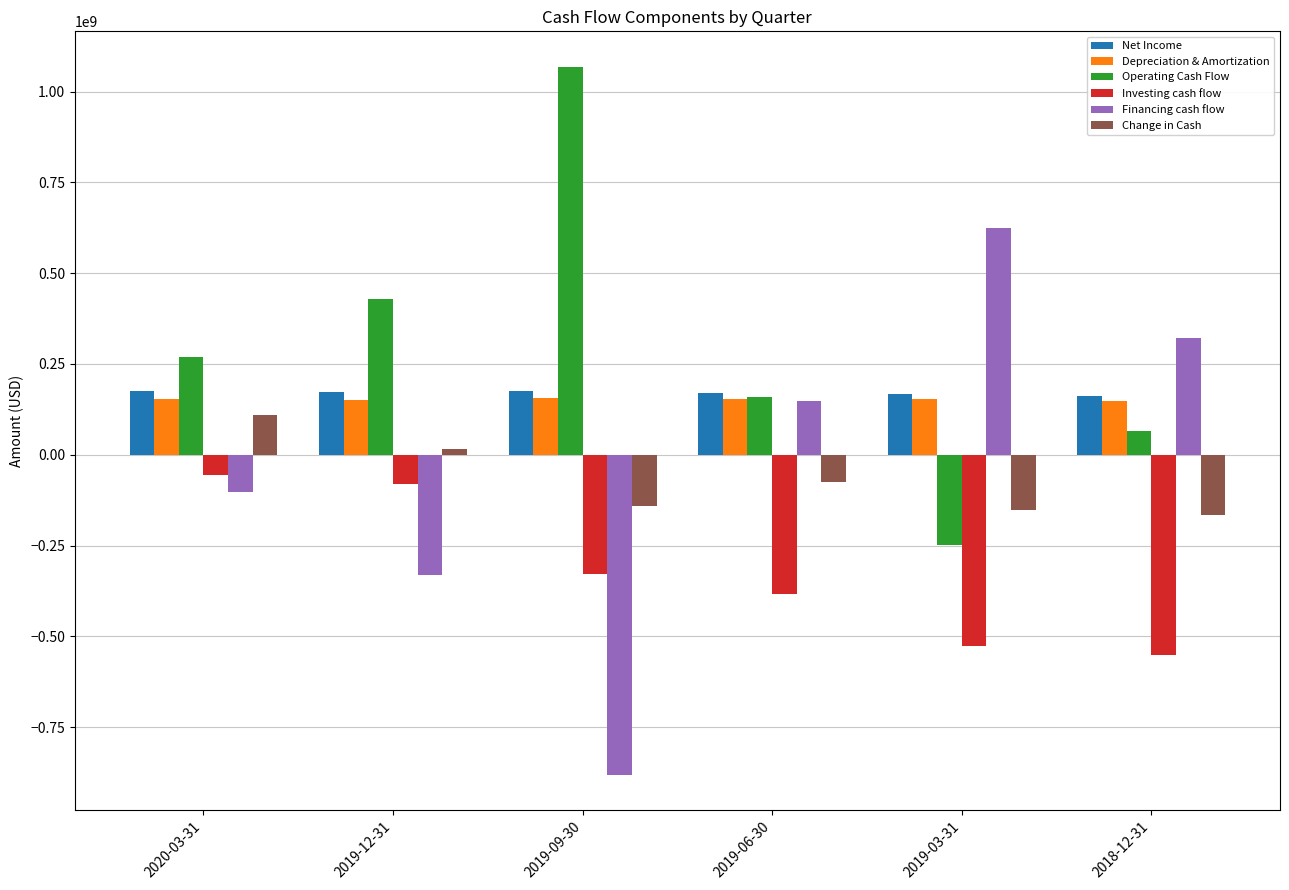

What is the difference between the Change in Cash values at 2019-12-31 and 2019-06-30?

92325000